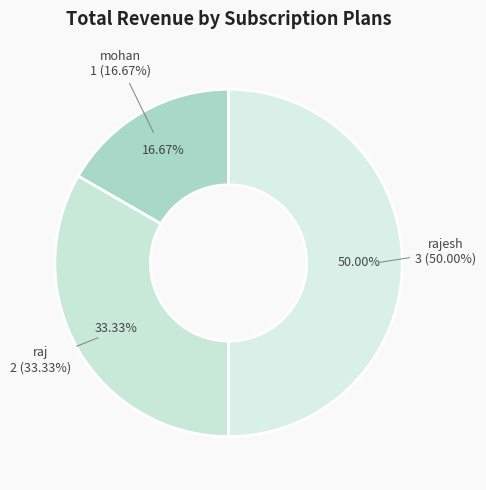

What percentage do mohan and raj together represent?

50.0%